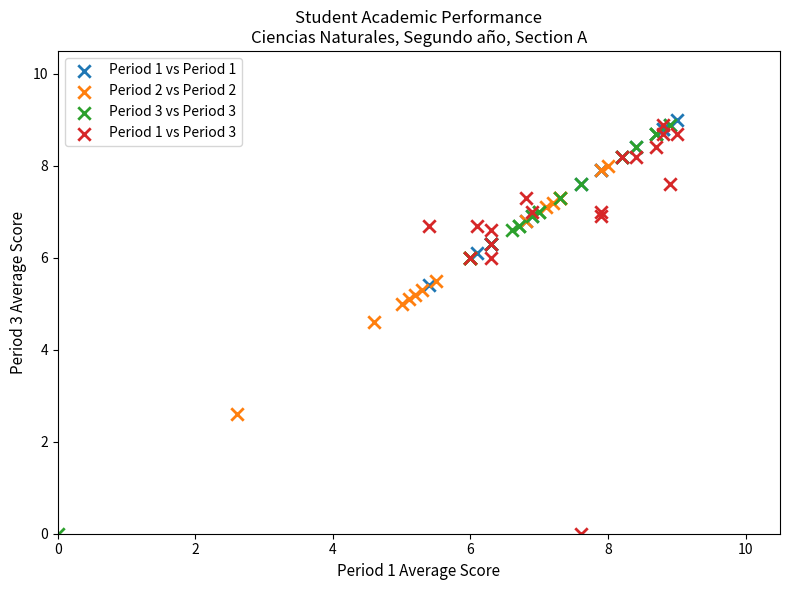

Which series reaches the maximum Y coordinate?

Period 1 vs Period 1